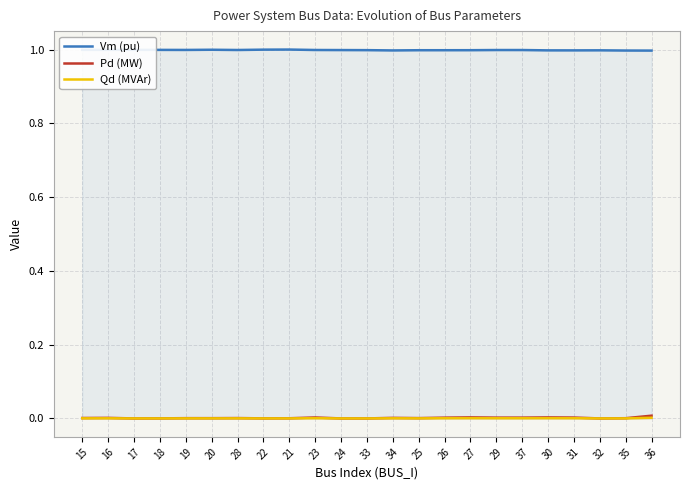

How many values in Qd (MVAr) are above zero?

19